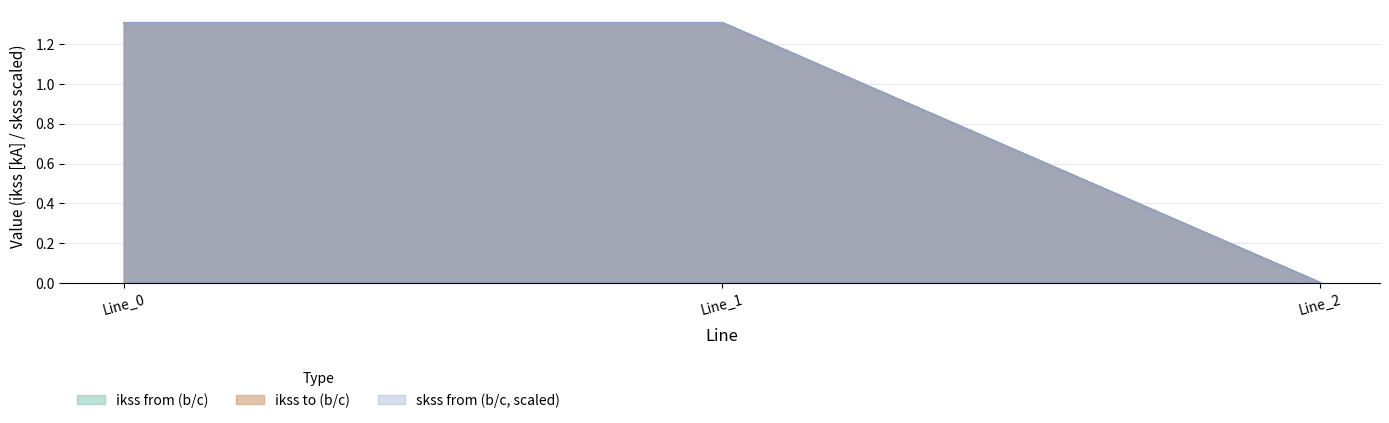

Where does the pf_ikss_b_to_ka series first go above 1?

Line_0